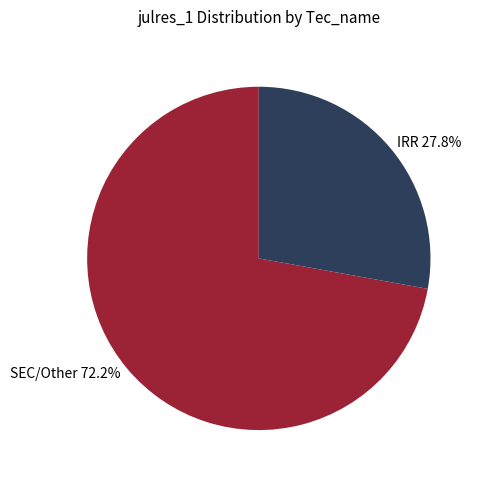

Rank the categories by value from highest to lowest.

SEC/Other 72.2%, IRR 27.8%